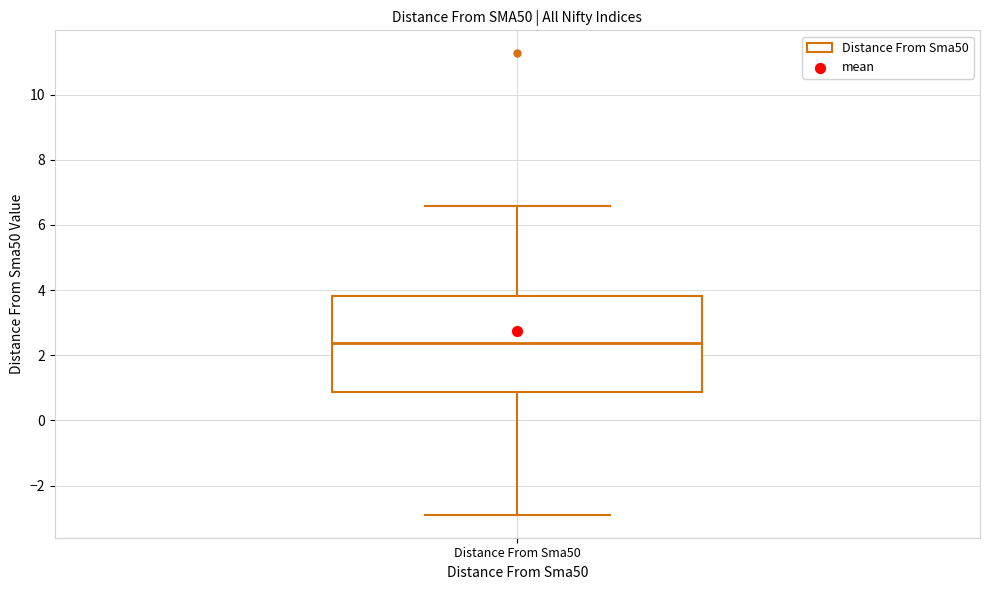

Transcribe this box plot: give where the median line is, the range the box spans, and where the two whiskers end, as read against the y-axis. The values are not printed on the chart, so give them approximately, as read against the axis.

median 2.4, box 0.8 to 3.8, whiskers -2.8 to 6.6